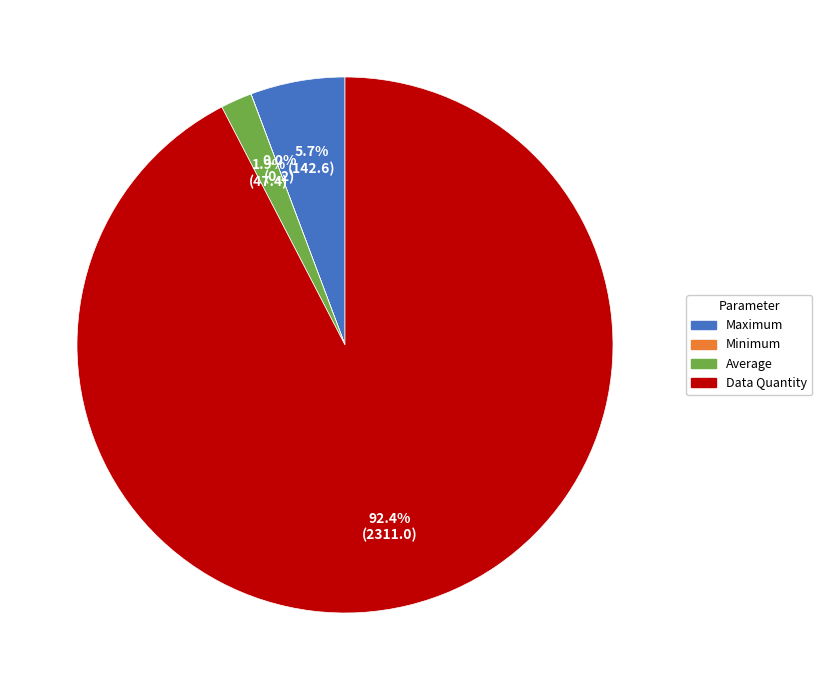

The Maximum slice represents 6% of the pie. True or false?

True